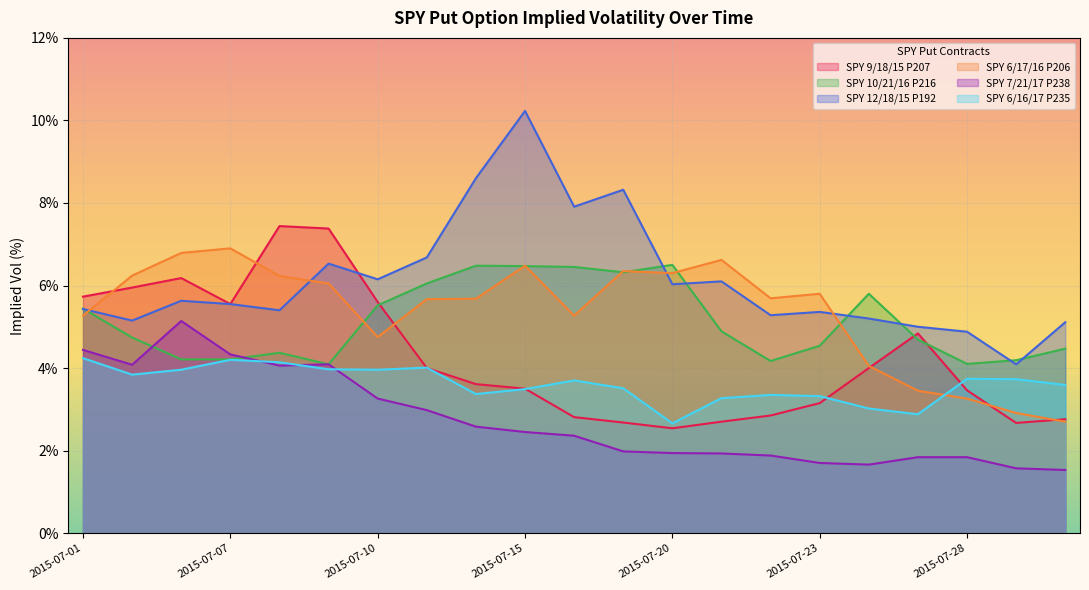

True or false: SPY 6/16/17 P235 has a value of 4.0 at 2015-07-13.

True